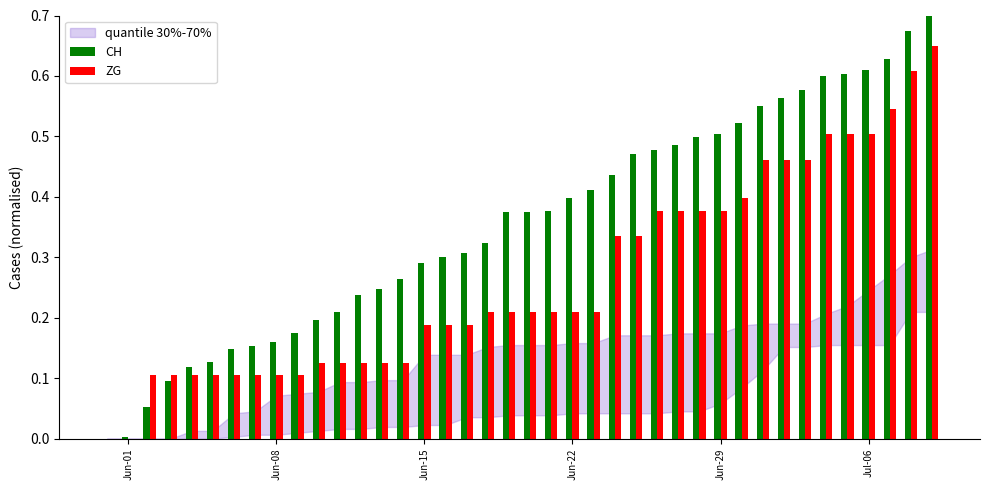

Which series has the widest spread of values?

CH